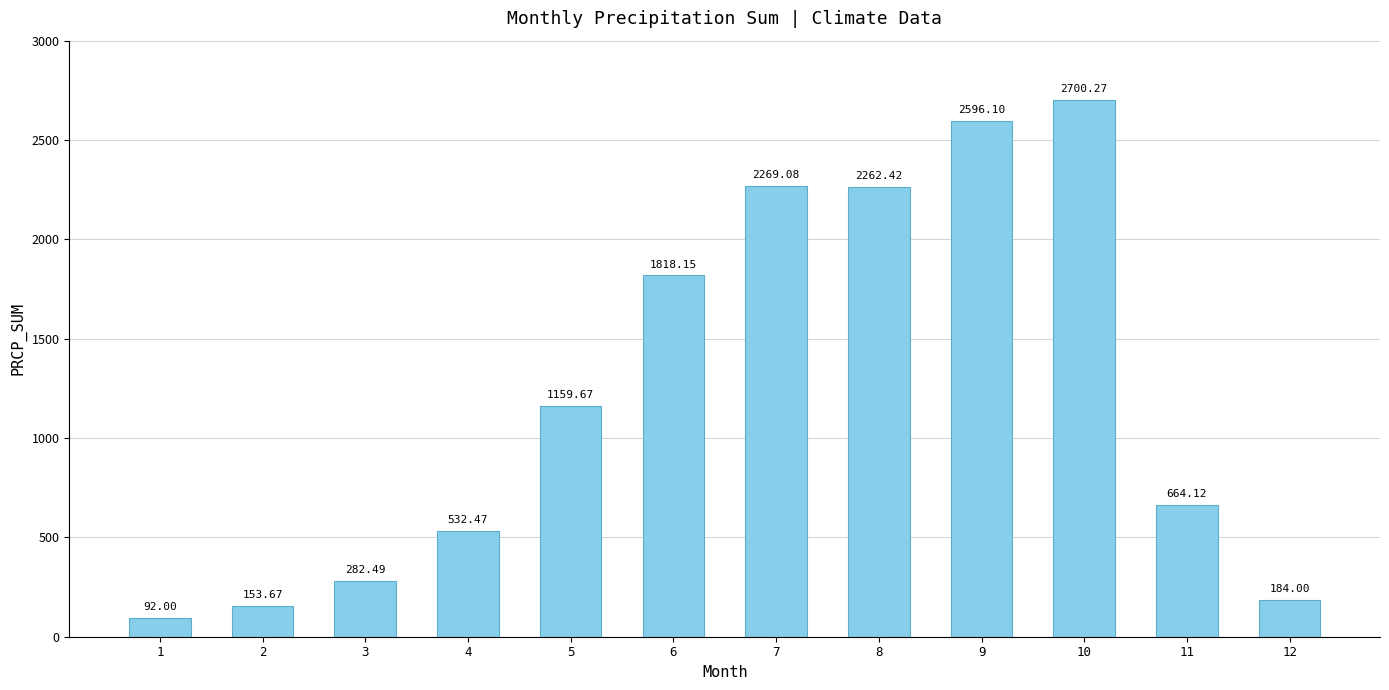

List the labels in order of value, largest first.

10, 9, 7, 8, 6, 5, 11, 4, 3, 12, 2, 1